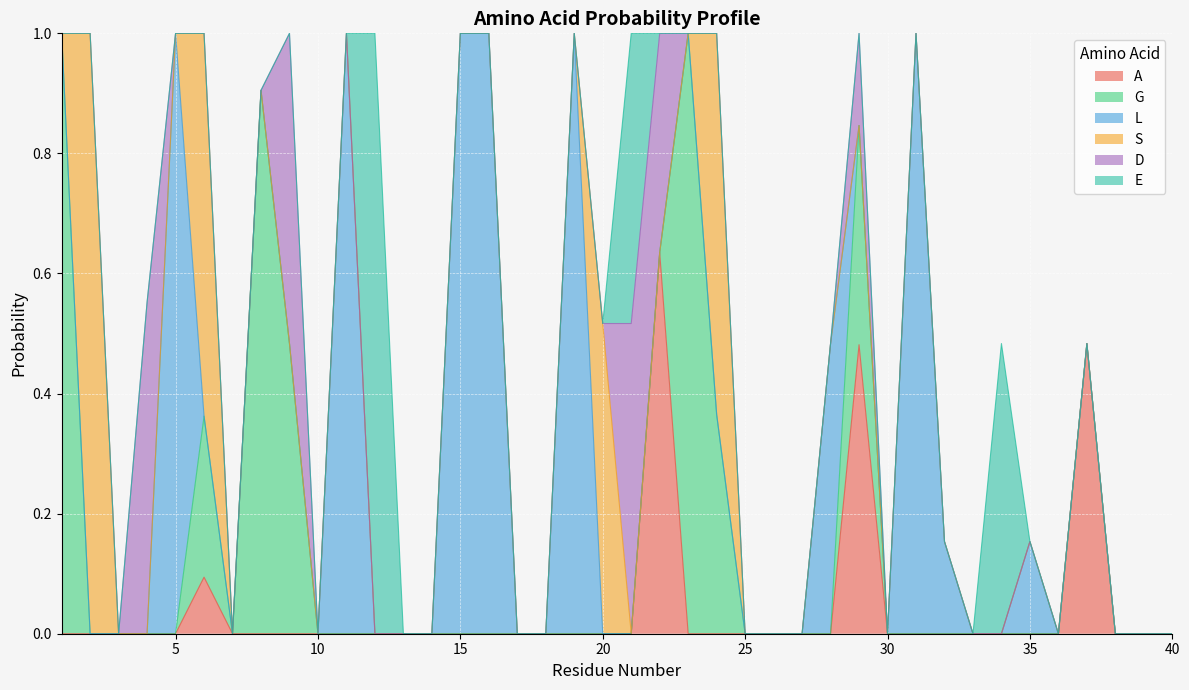

How many times do A and E cross each other?

1